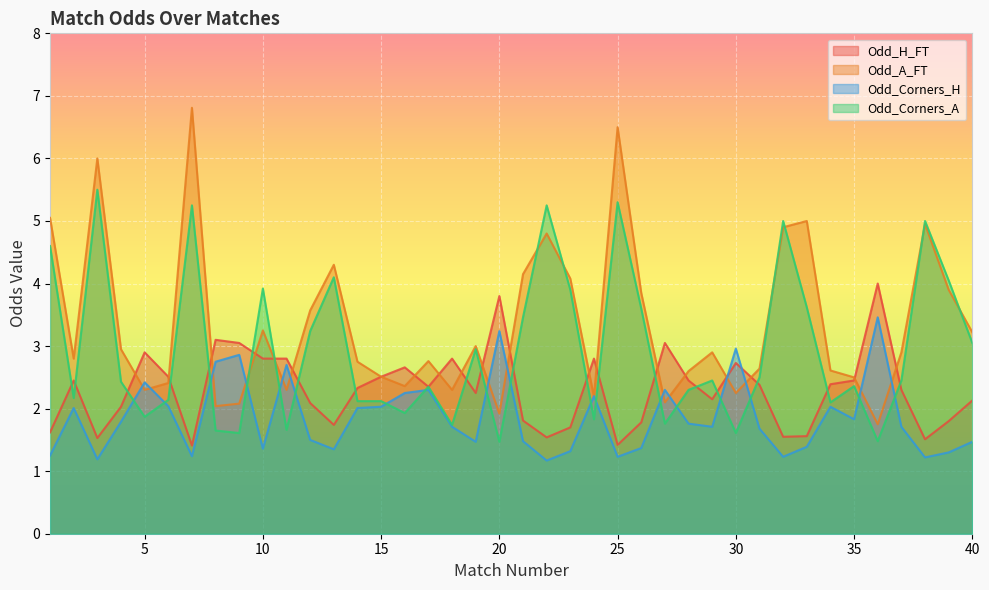

Reading left to right, what are all the values shown in this chart?

Odd_H_FT: 1.6	2.5	1.5	2.0	2.9	2.5	1.4	3.1	3.0	2.8	2.8	2.1	1.7	2.3	2.5	2.7	2.4	2.8	2.2	3.8	1.8	1.5	1.7	2.8	1.4	1.8	3.0	2.5	2.1	2.7	2.4	1.6	1.6	2.4	2.5	4.0	2.3	1.5	1.8	2.1
Odd_A_FT: 5.0	2.8	6.0	3.0	2.3	2.4	6.8	2.0	2.1	3.2	2.3	3.6	4.3	2.8	2.5	2.4	2.8	2.3	3.0	1.9	4.2	4.8	4.1	2.2	6.5	3.9	2.1	2.6	2.9	2.2	2.6	4.9	5.0	2.6	2.5	1.8	2.9	5.0	3.9	3.2
Odd_Corners_H: 1.2	2.0	1.2	1.8	2.4	2.0	1.2	2.8	2.9	1.4	2.7	1.5	1.4	2.0	2.0	2.2	2.3	1.7	1.5	3.2	1.5	1.2	1.3	2.2	1.2	1.4	2.3	1.8	1.7	3.0	1.7	1.2	1.4	2.0	1.8	3.5	1.7	1.2	1.3	1.5
Odd_Corners_A: 4.6	2.2	5.5	2.4	1.9	2.1	5.2	1.6	1.6	3.9	1.7	3.2	4.1	2.1	2.1	1.9	2.4	1.7	3.0	1.5	3.5	5.2	3.9	1.8	5.3	3.6	1.8	2.3	2.5	1.6	2.5	5.0	3.6	2.1	2.4	1.5	2.5	5.0	4.0	3.0